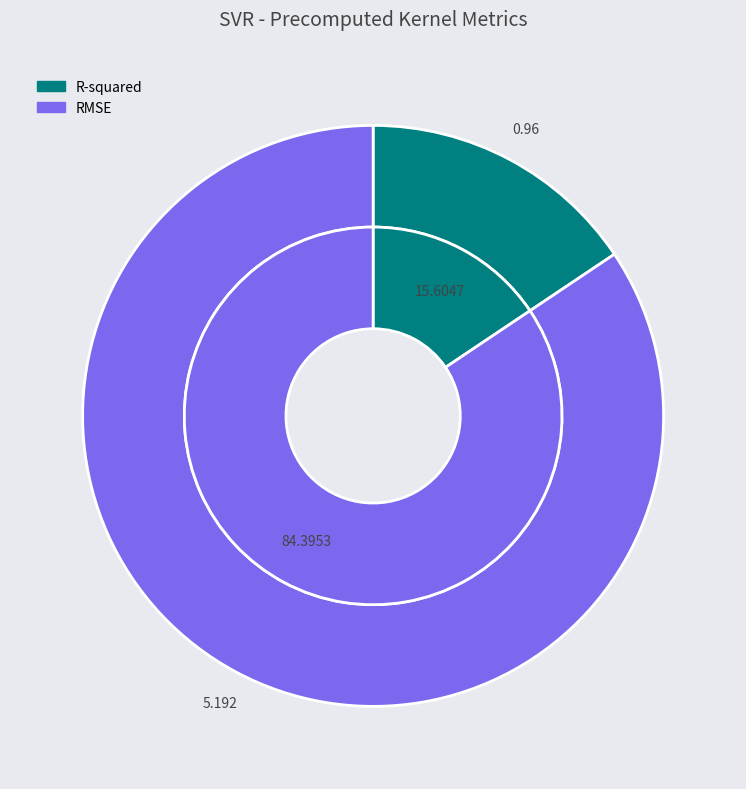

Rank the categories by value from lowest to highest.

R-squared, RMSE